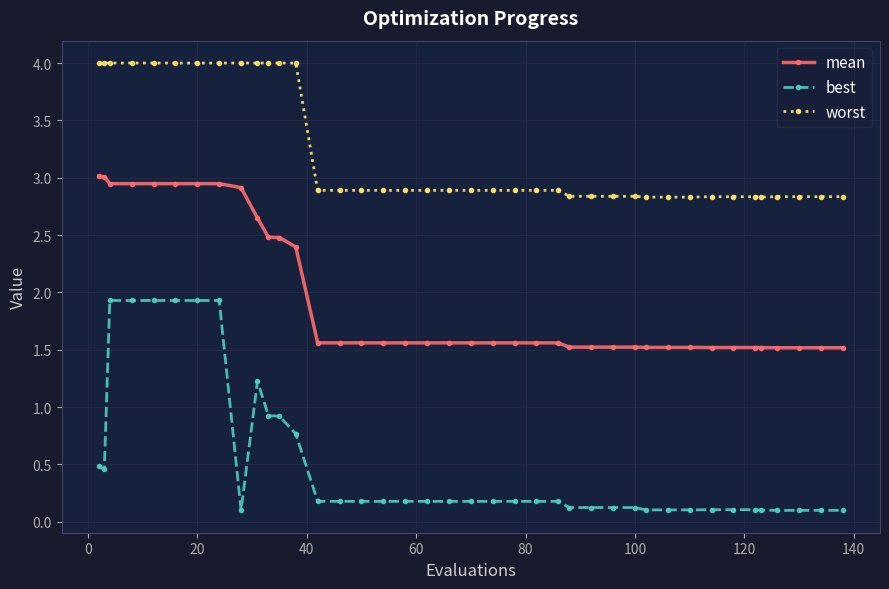

What is the sum of all worst values?

129.2